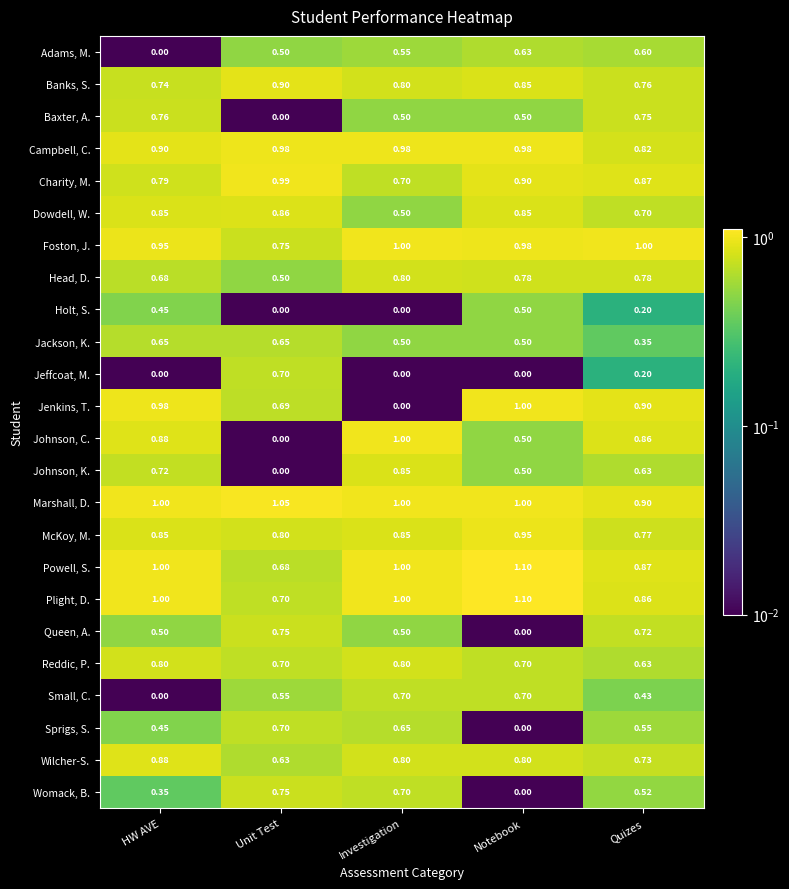

Which series changed the most between Notebook and Quizes?

Queen, A.